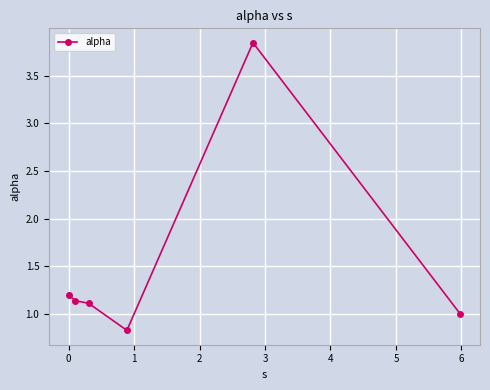

What is the smallest value displayed?

0.8